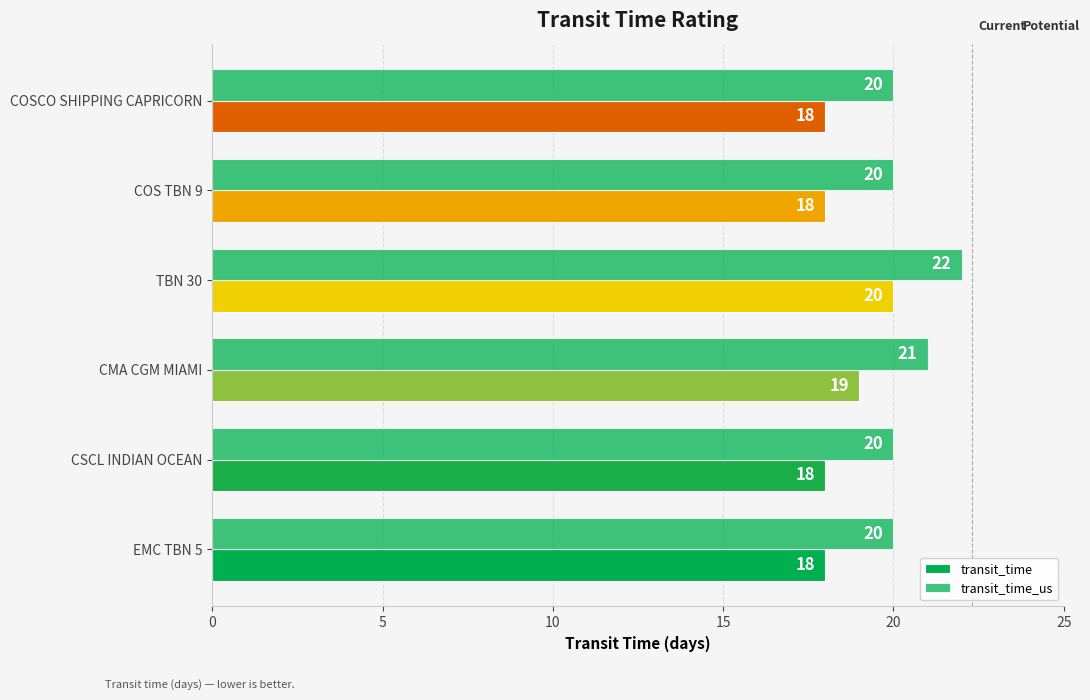

How many series are shown in this chart?

2